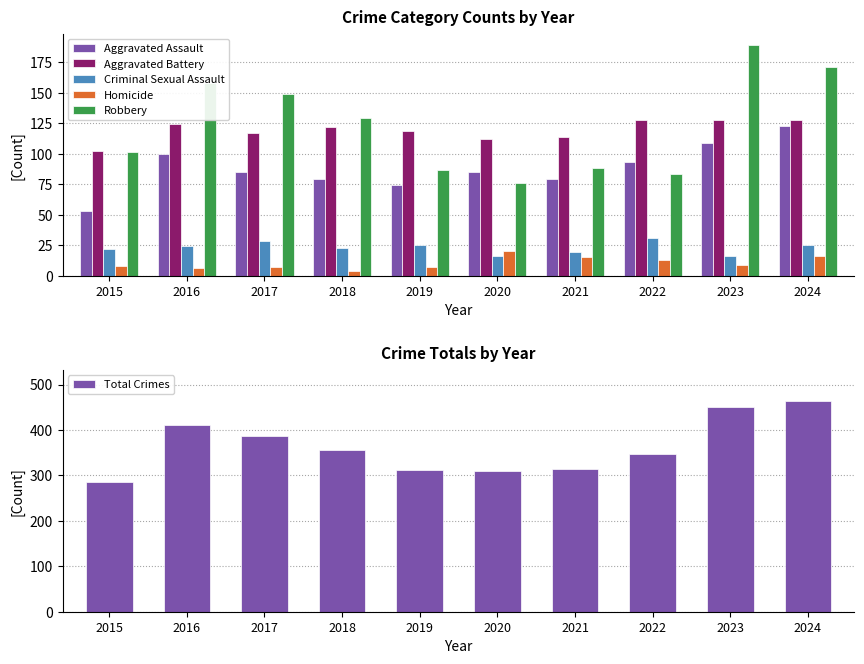

Which series has the widest spread of values?

Total Crimes